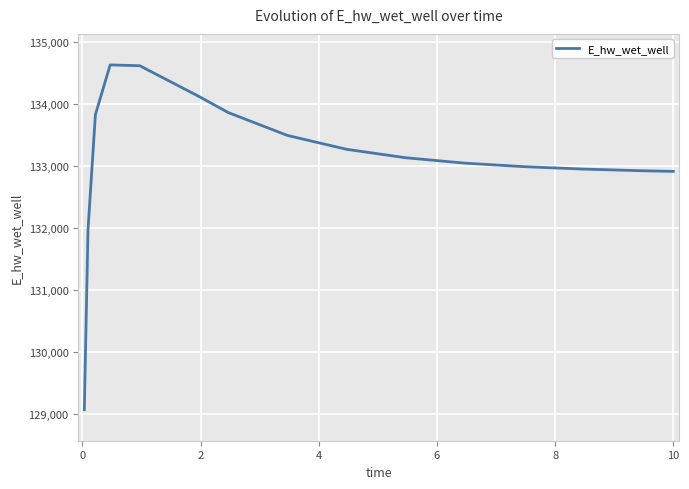

Does the chart have visible grid lines?

Yes